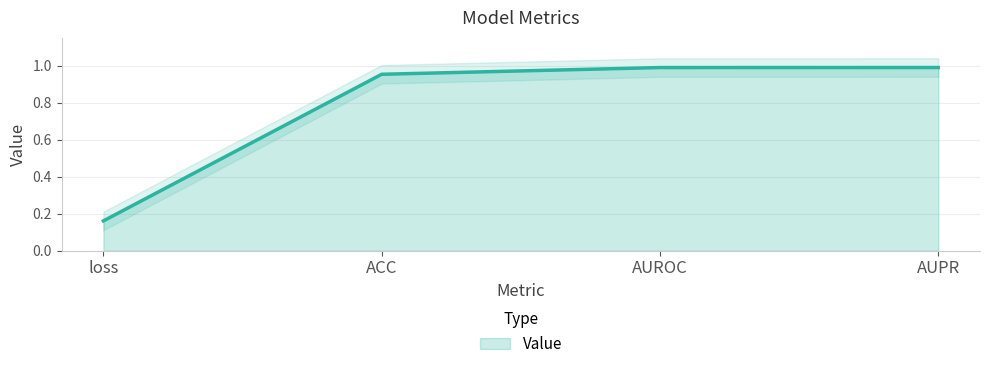

What is the sum of the values at AUPR and loss?

1.2